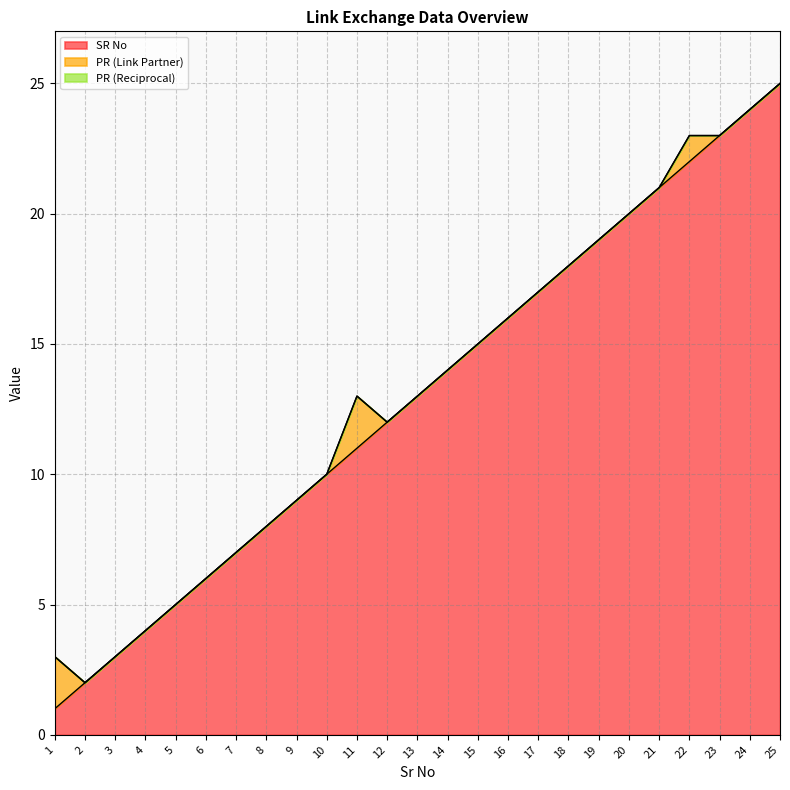

What are all the series names shown in the legend?

SR No, PR (Link Partner), PR (Reciprocal)